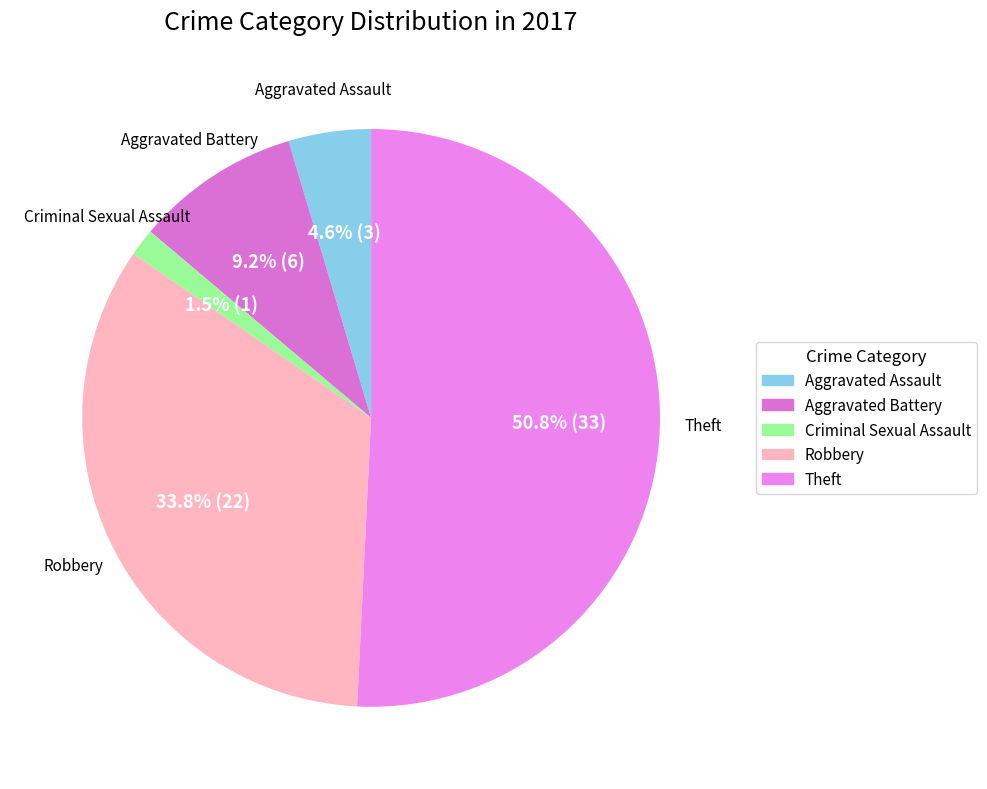

Which category accounts for the majority?

Theft